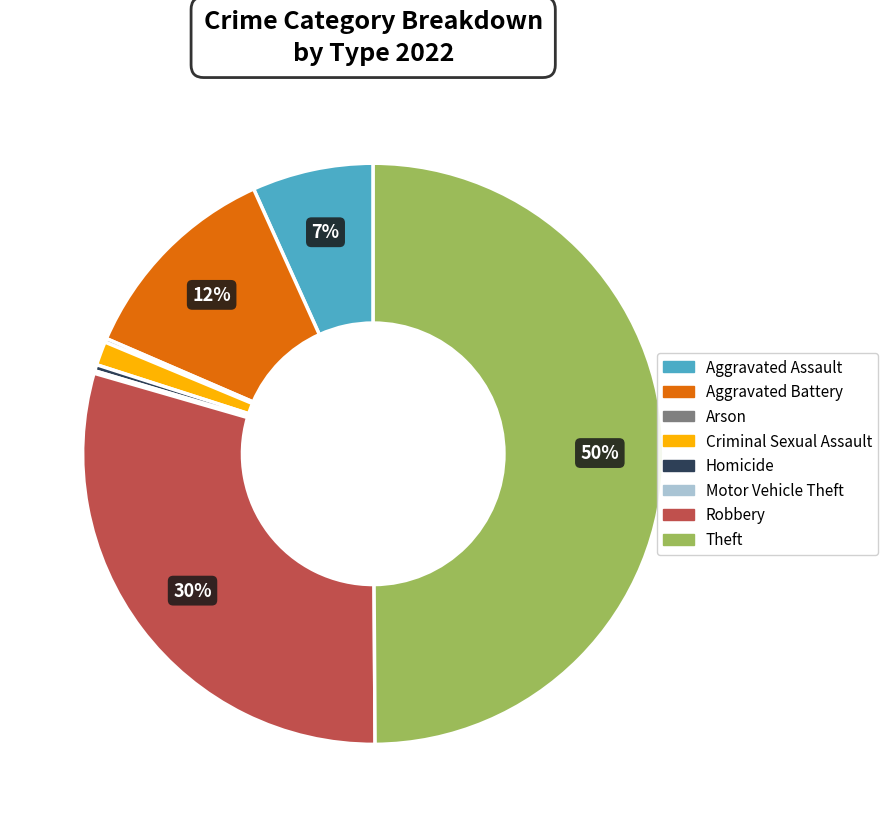

Does Aggravated Battery represent more than half of the total?

No